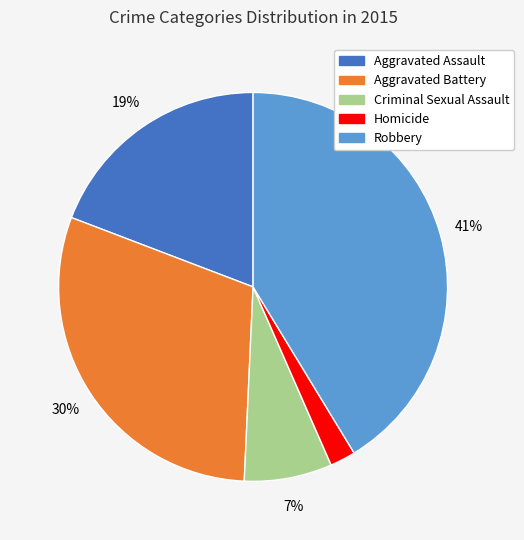

Which has a higher value, Aggravated Assault or Aggravated Battery?

Aggravated Battery